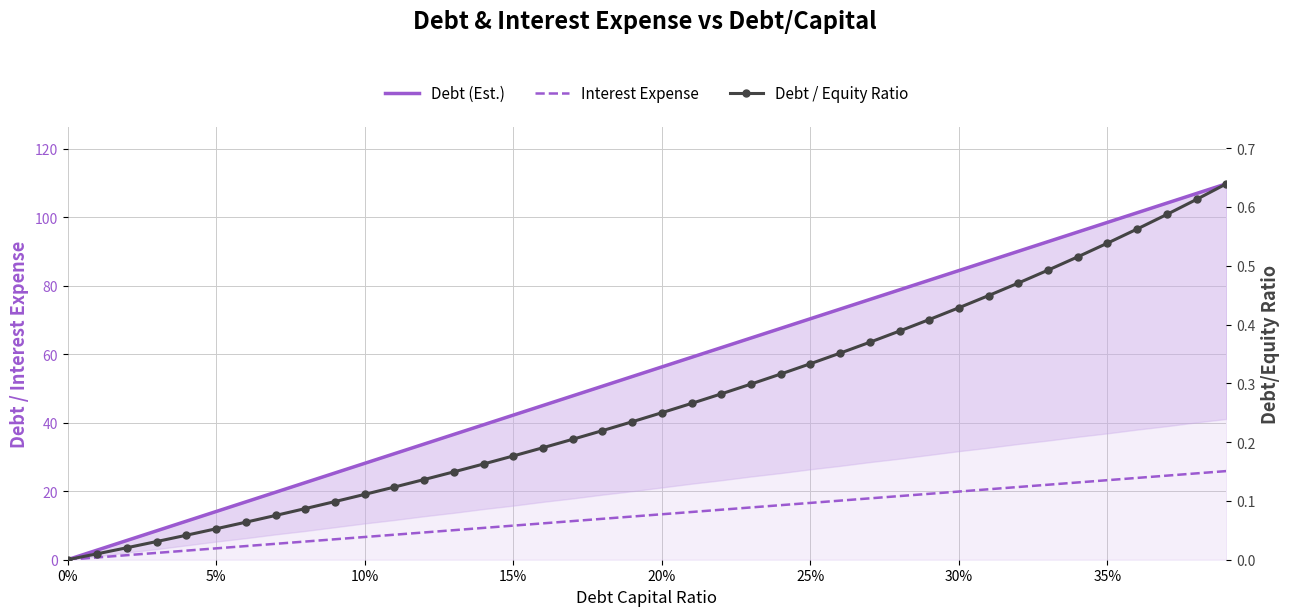

The Interest Expense series shows 16.6 at 25%. True or false?

True